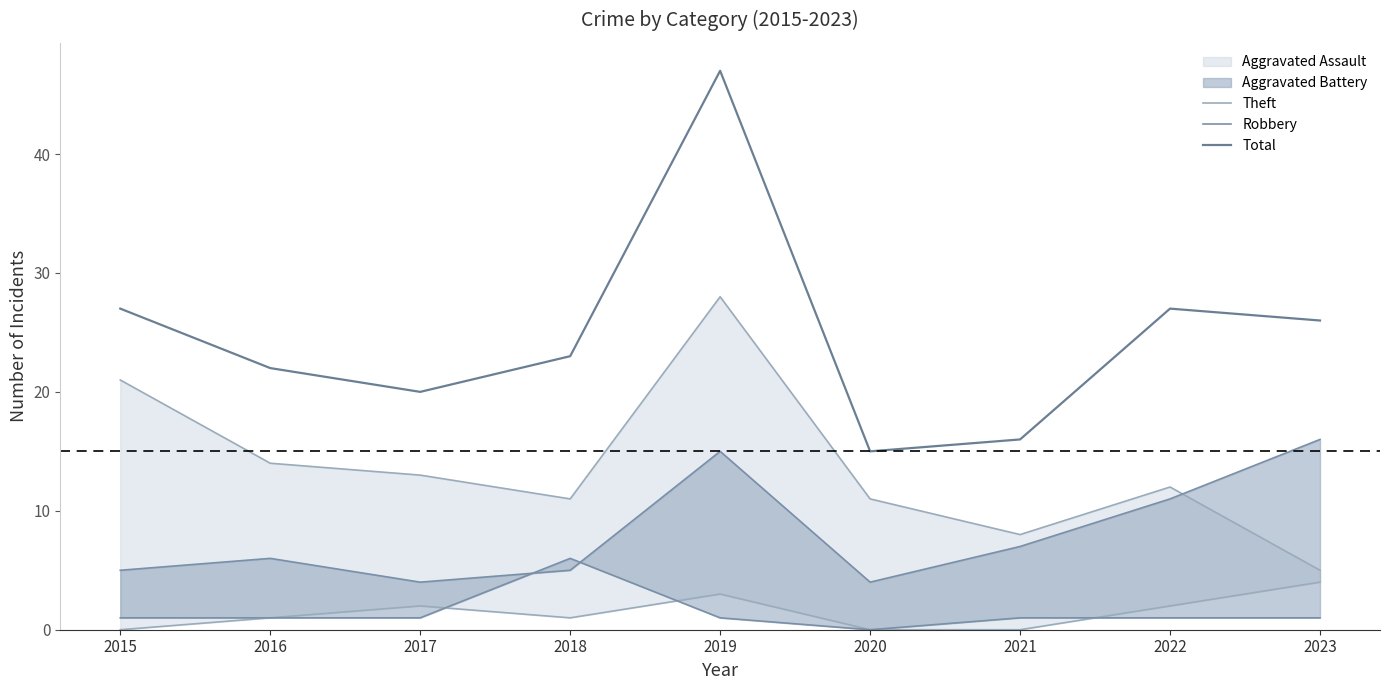

What is the minimum value for Total?

15